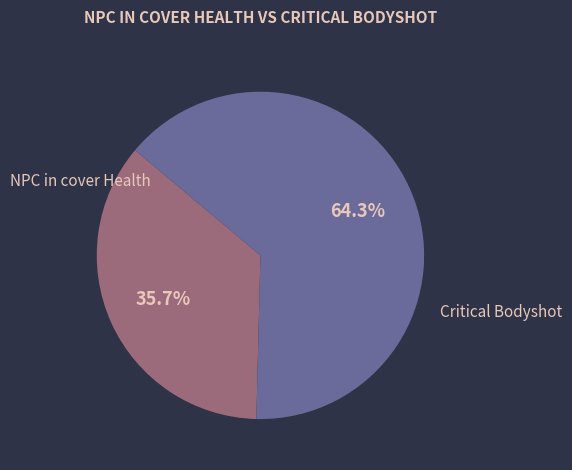

Do Critical Bodyshot and NPC in cover Health together represent more than half of the pie?

Yes